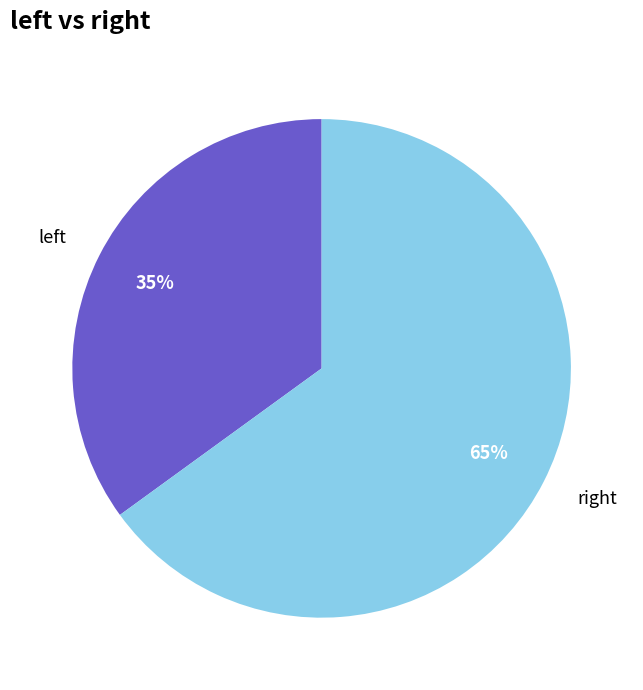

Count the number of slices in the pie.

2